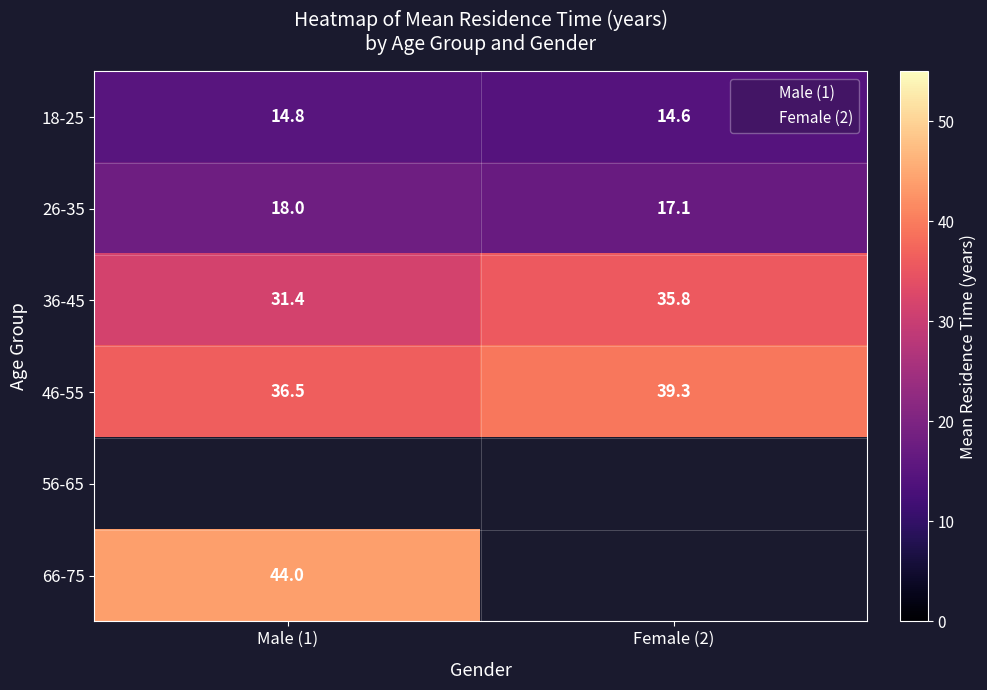

Rank the series at Male (1) from lowest to highest value.

18-25, 26-35, 36-45, 46-55, 56-65, 66-75